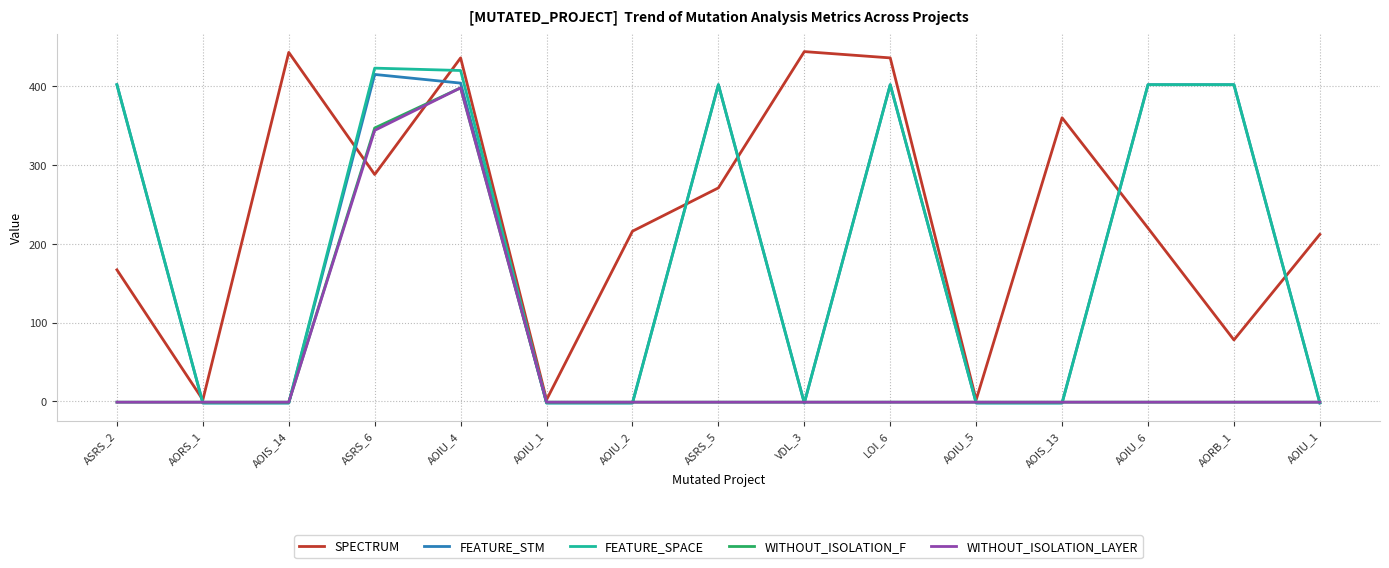

What is the label of the 13th point from the left?

AOIU_6